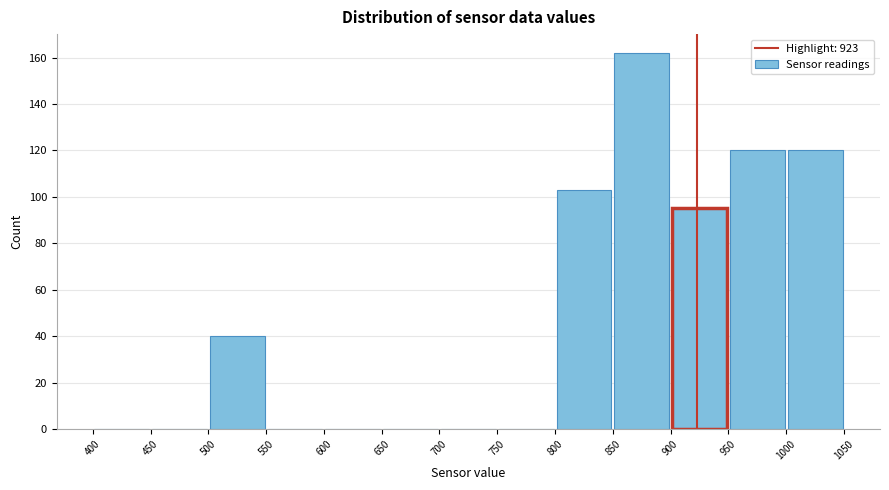

Reading left to right, transcribe this chart: for each bar, give the range it covers on the x-axis and its height. The values are not printed on the chart, so give them approximately, as read against the axis.

400 to 450: 0
450 to 500: 0
500 to 550: 40
550 to 600: 0
600 to 650: 0
650 to 700: 0
700 to 750: 0
750 to 800: 0
800 to 850: 104
850 to 900: 162
900 to 950: 96
950 to 1000: 120
1000 to 1050: 120